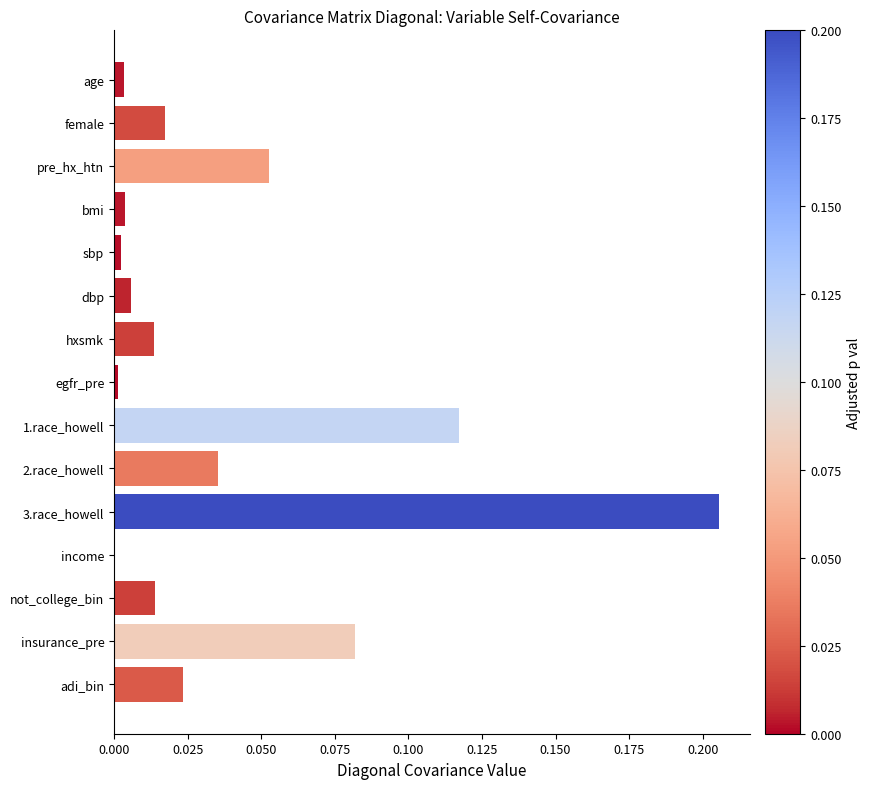

Which label corresponds to the largest value in the chart?

3.race_howell